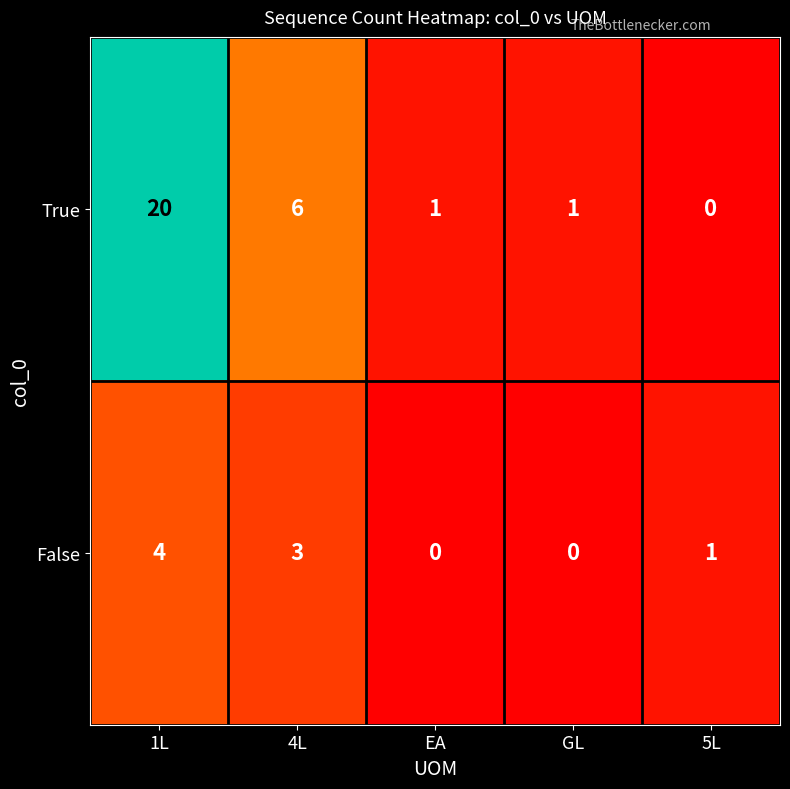

How many categories are shown in the chart?

5